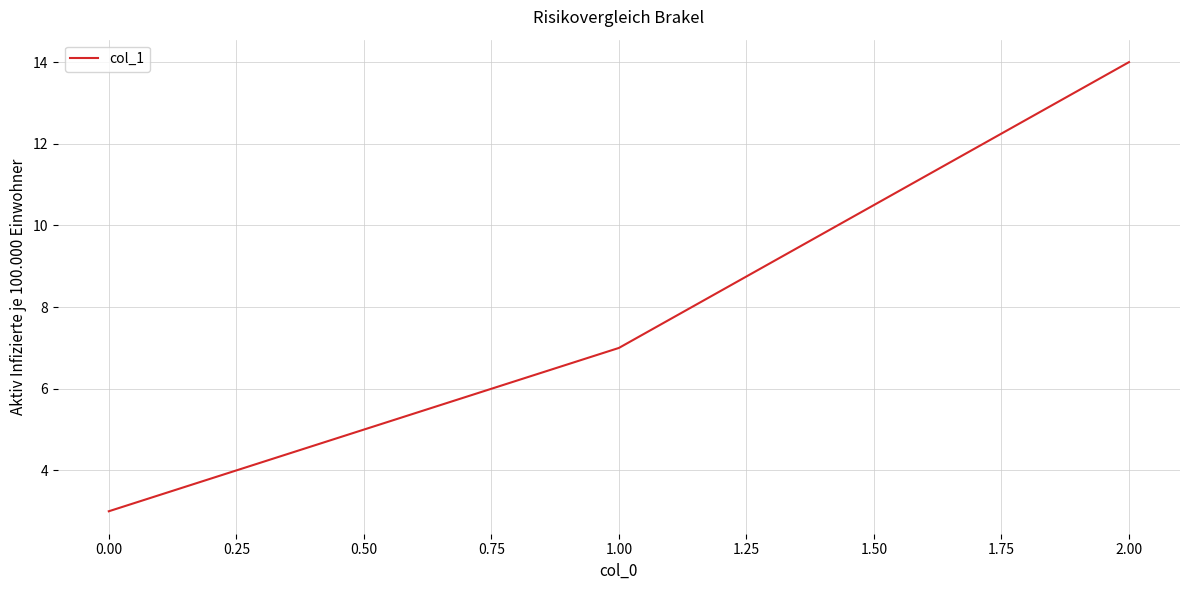

How many values are below 7?

1